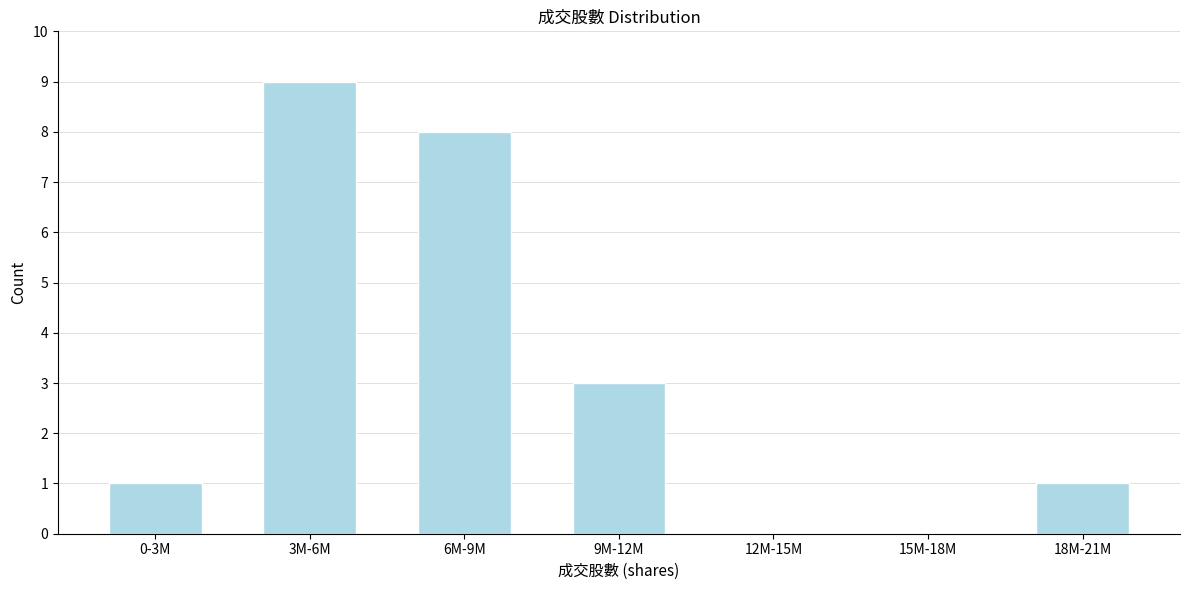

Reading left to right, what are all the values shown in this chart?

0-3M=1	3M-6M=9	6M-9M=8	9M-12M=3	12M-15M=0	15M-18M=0	18M-21M=1